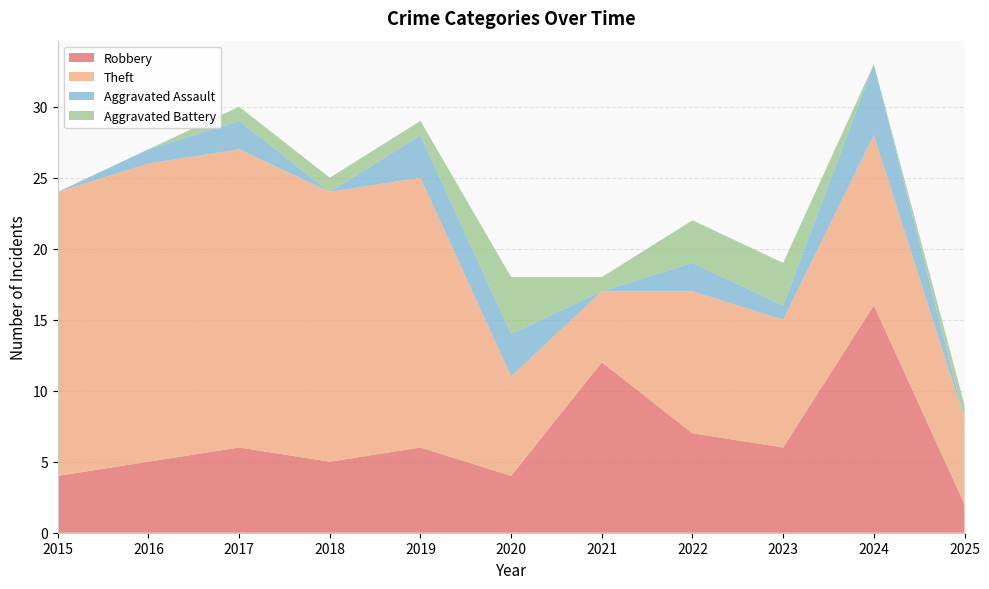

Reading left to right, what are all the values shown in this chart?

Robbery: 4	5	6	5	6	4	12	7	6	16	2
Theft: 20	21	21	19	19	7	5	10	9	12	6
Aggravated Assault: 0	1	2	0	3	3	0	2	1	5	0
Aggravated Battery: 0	0	1	1	1	4	1	3	3	0	1